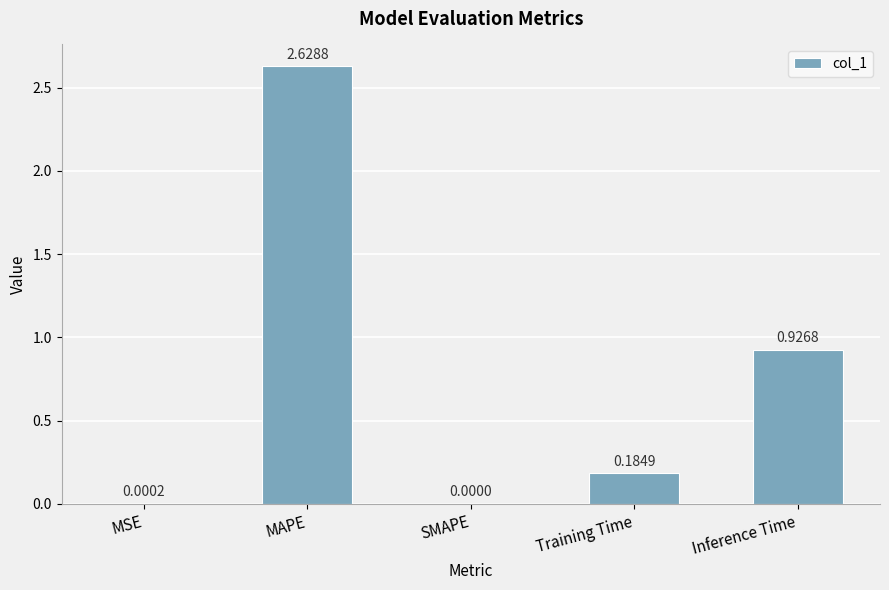

Where is the data nearest to the value 1?

Inference Time